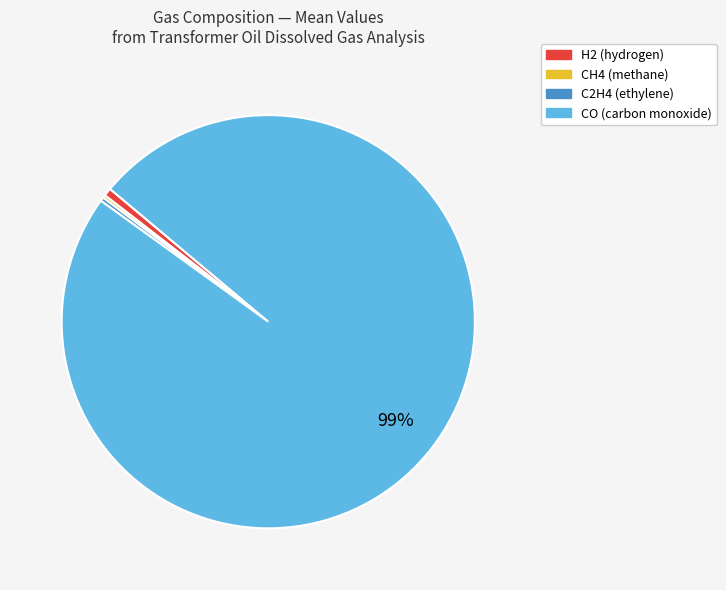

True or false: C2H4 (ethylene) accounts for 0% of the total.

True